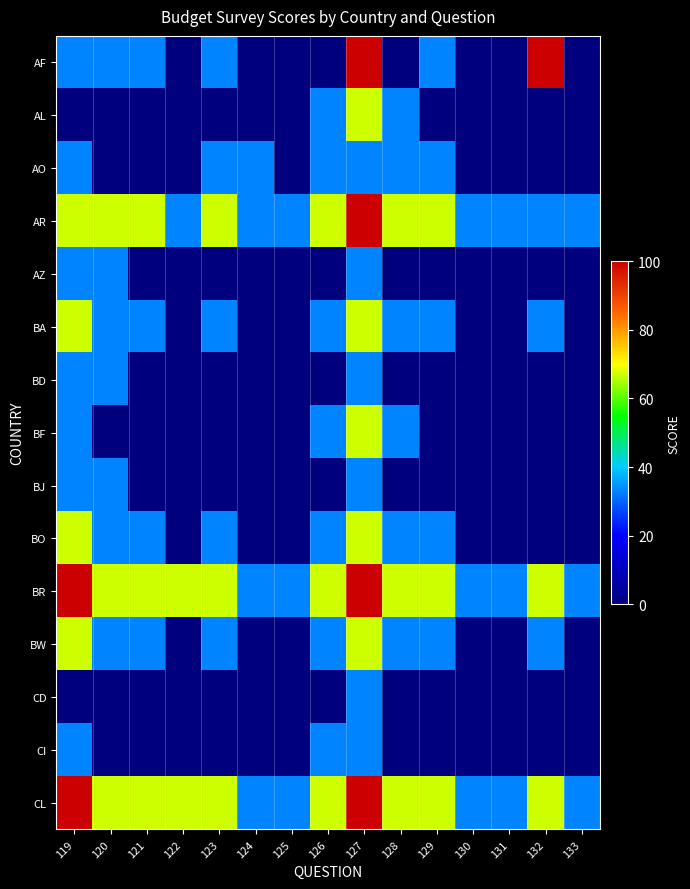

Rank the series by their maximum value, from lowest to highest.

AO, AZ, BD, BJ, CD, CI, AL, BA, BF, BO, BW, AF, AR, BR, CL